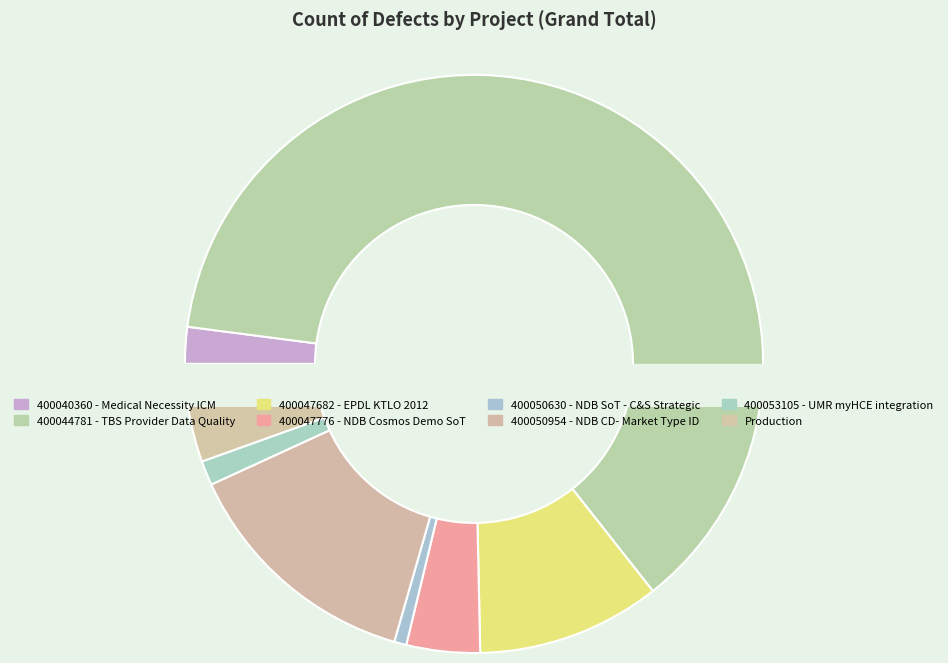

True or false: 400050954 - NDB CD- Market Type ID accounts for 14% of the total.

True